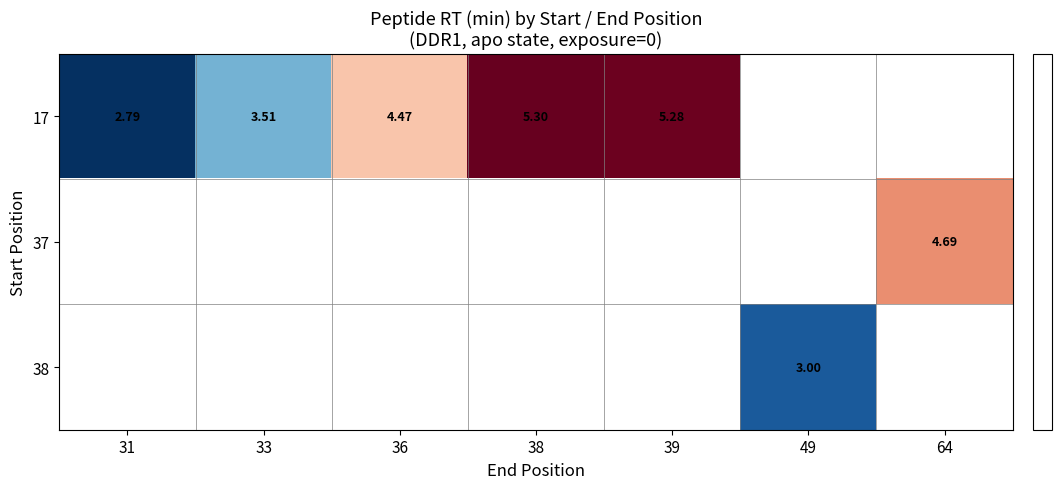

Count the number of categories in the chart.

7